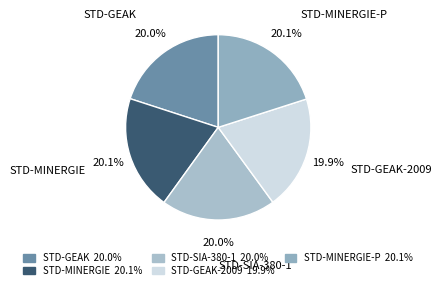

What portion of the pie excludes STD-GEAK?

80.0%